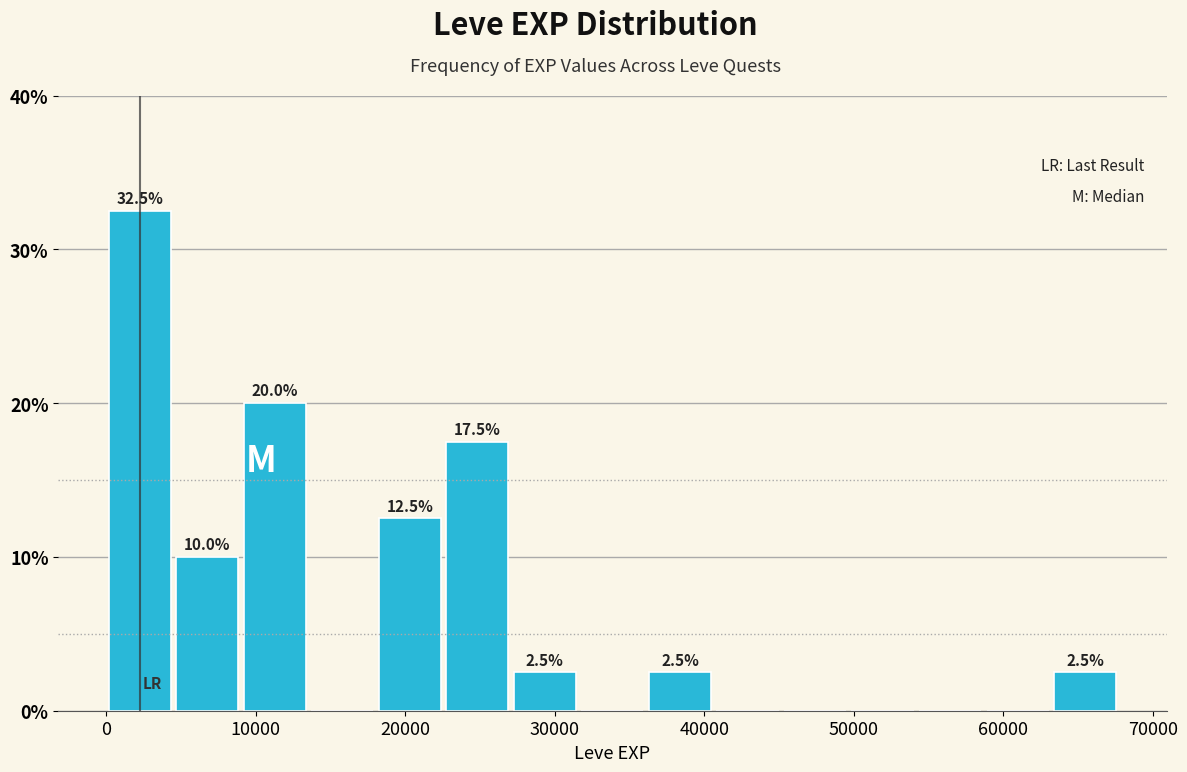

Which range on the x-axis has the tallest bar?

0 to 5000